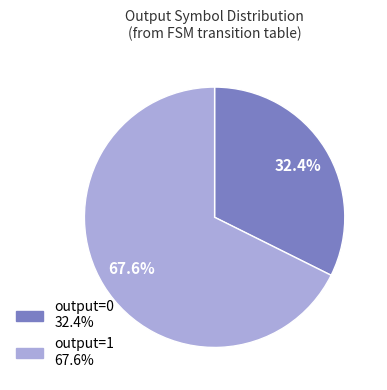

Is there any slice that represents more than half of the pie?

Yes